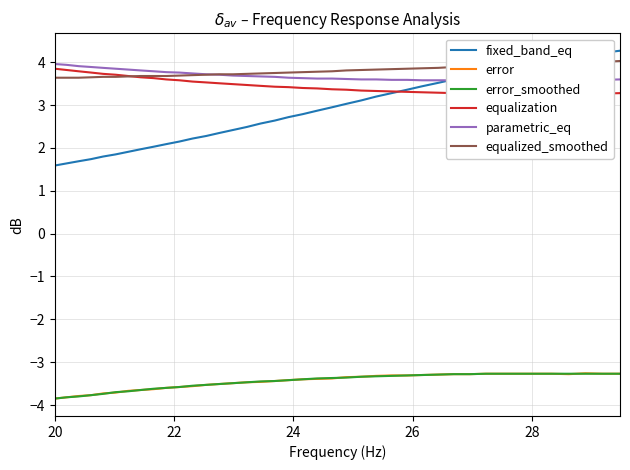

True or false: equalization and error_smoothed cross at least once.

False